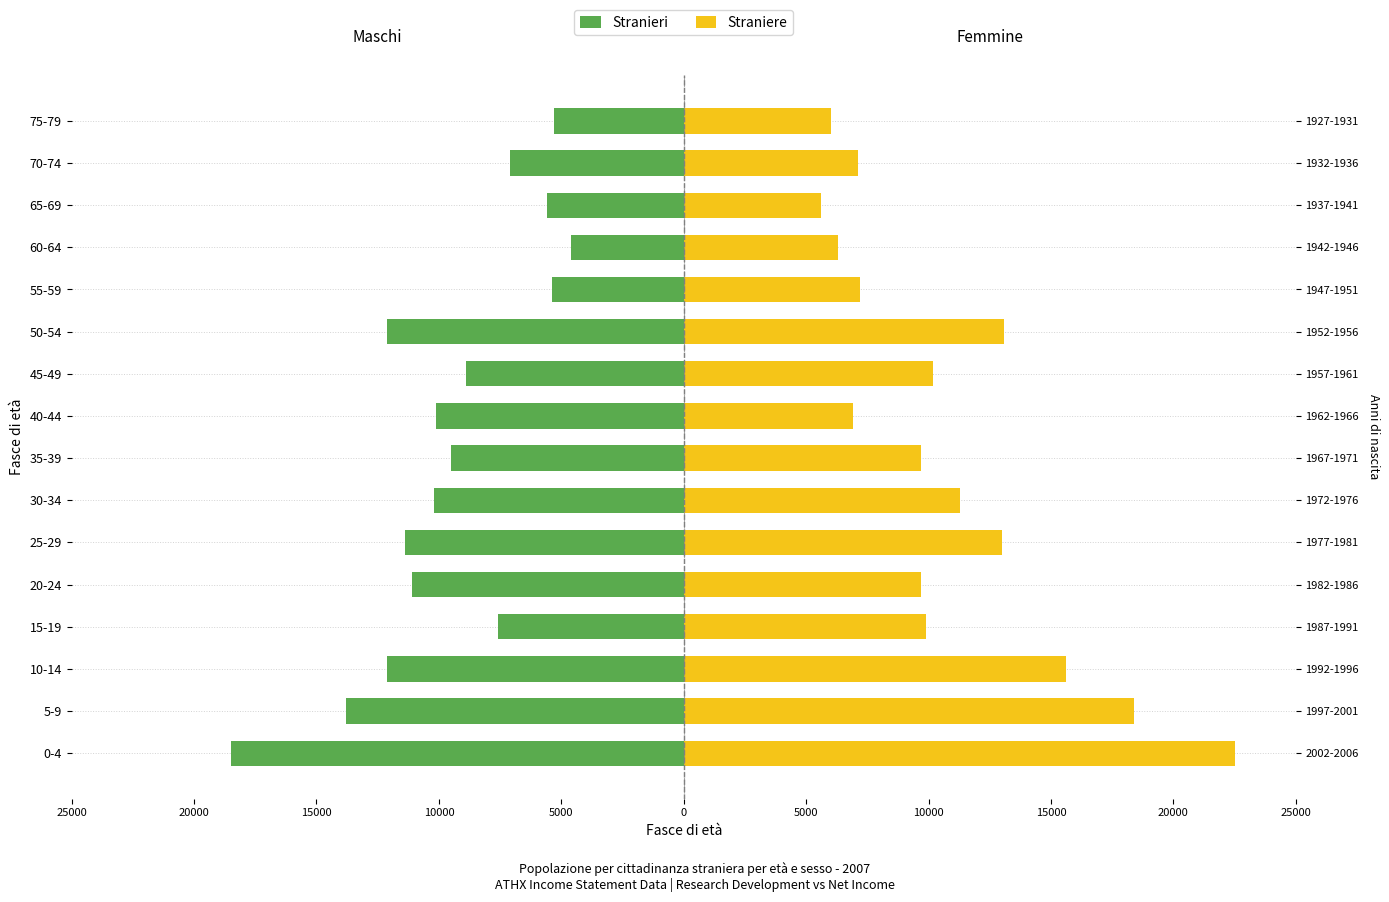

What is the smallest value displayed?

-18500